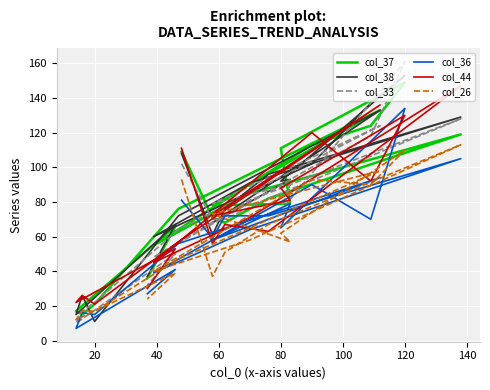

Reading left to right, what are all the values shown in this chart?

col_37: 109	71	68	82	119	85	55	113	124	149	111	79	78	133	76	21	15	17	66	36
col_38: 108	61	76	96	129	91	60	102	137	153	92	93	68	133	72	11	26	15	67	37
col_33: 102	70	70	82	128	81	48	100	118	161	75	90	79	124	64	22	17	10	50	32
col_36: 81	59	72	72	105	64	39	90	70	134	65	79	58	94	56	15	16	7	41	27
col_44: 111	56	67	63	147	71	45	120	92	130	88	81	72	136	57	21	26	22	53	30
col_26: 93	37	51	67	113	58	40	93	90	110	62	57	73	98	47	17	17	12	39	24